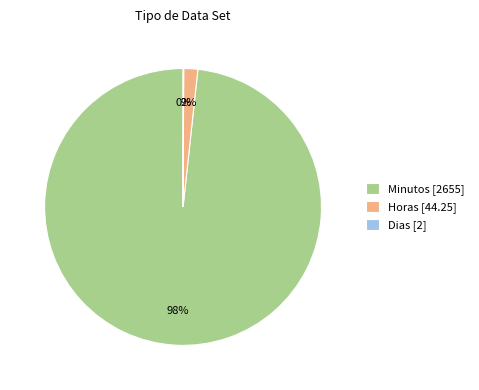

Is it true that Minutos [2655] is 98% of the pie?

True